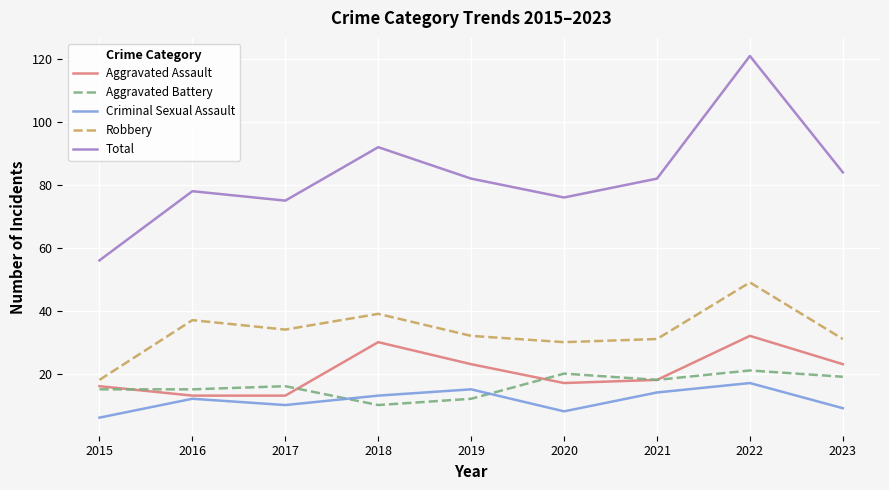

The Aggravated Battery series shows 20 at 2020. True or false?

True